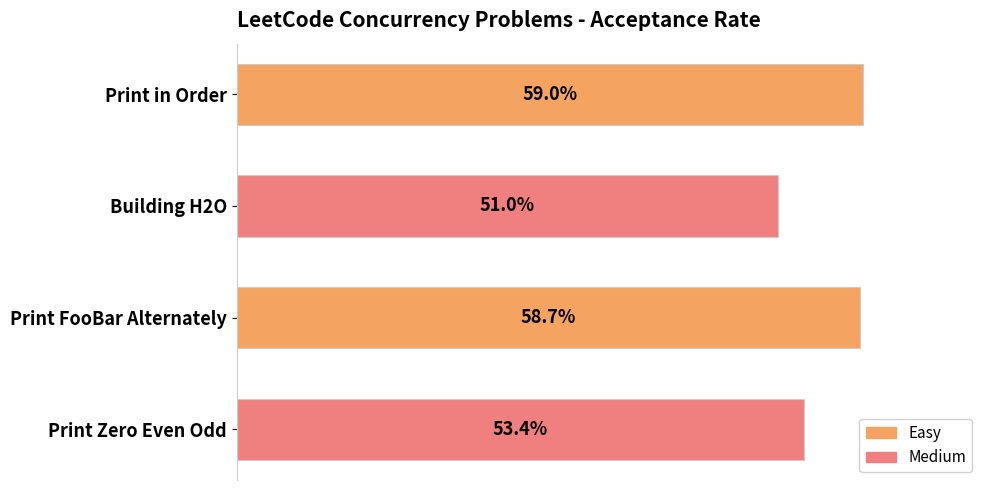

Does the chart contain any negative values?

No